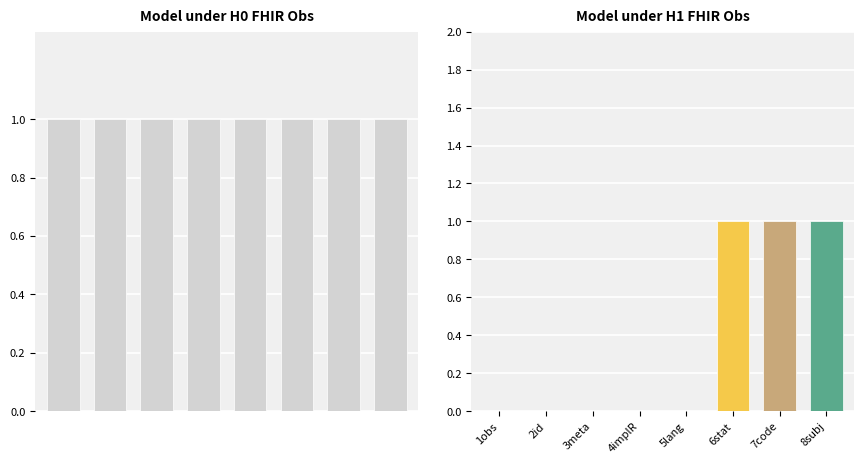

Does the chart contain stacked bars?

No